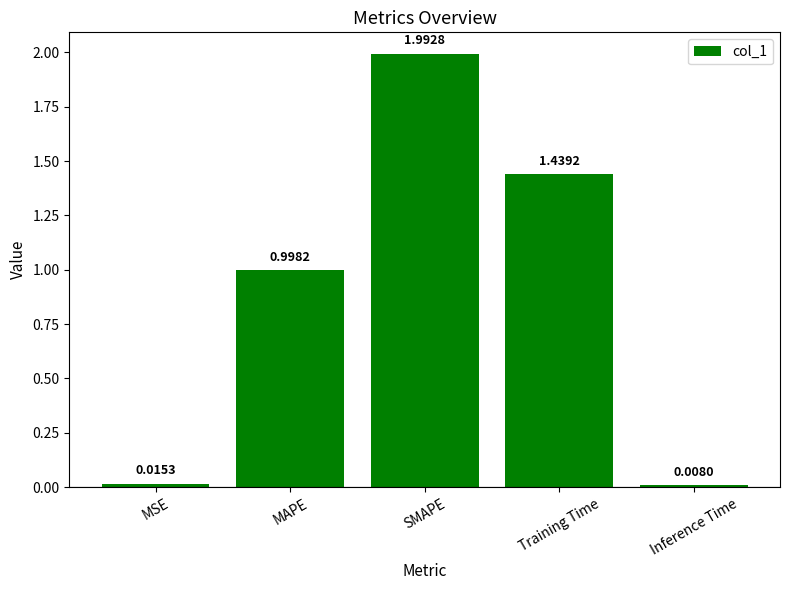

What is the label of the 2nd bar from the left?

MAPE